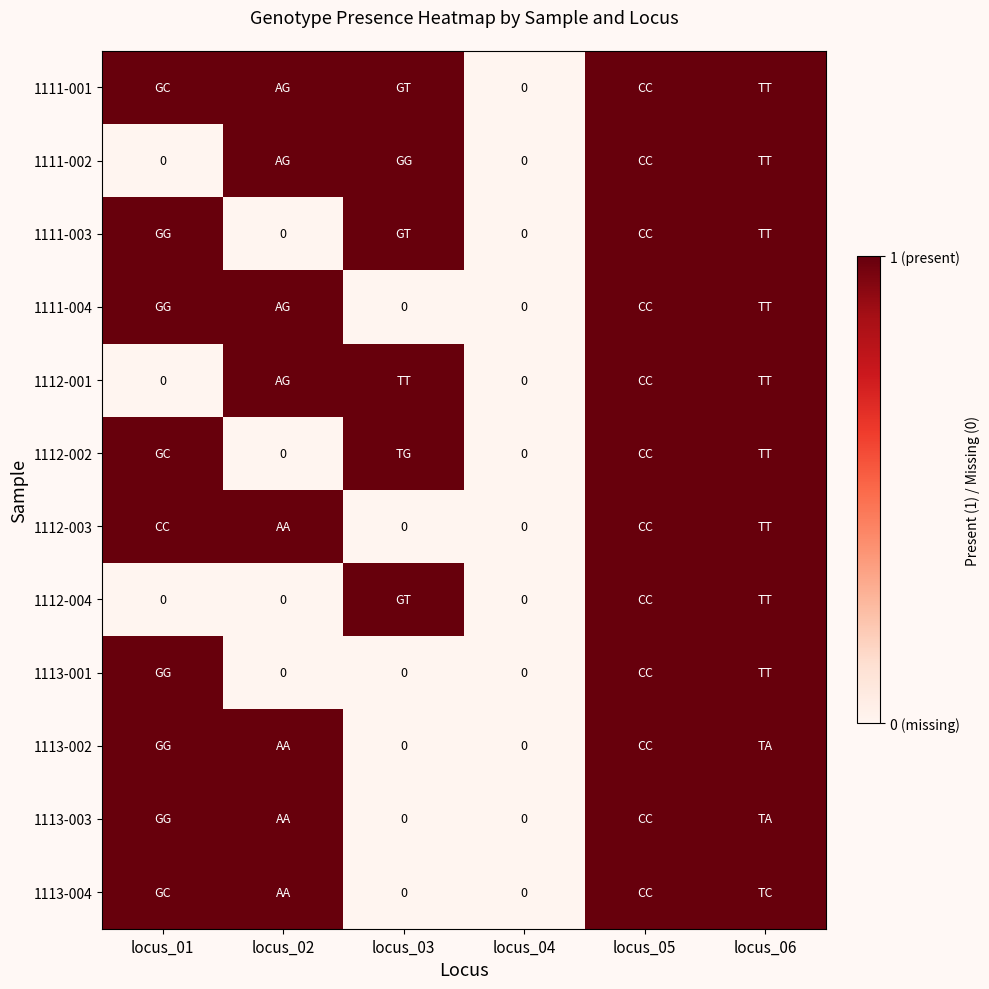

True or false: 1113-003 has a value of -1 at locus_04.

False